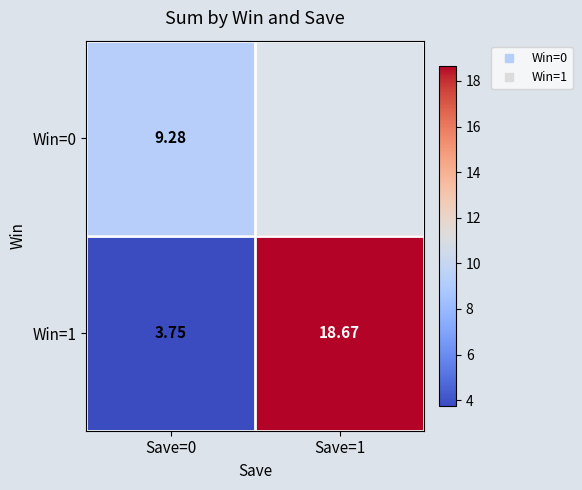

What is the average value of the Win=1 series?

11.2